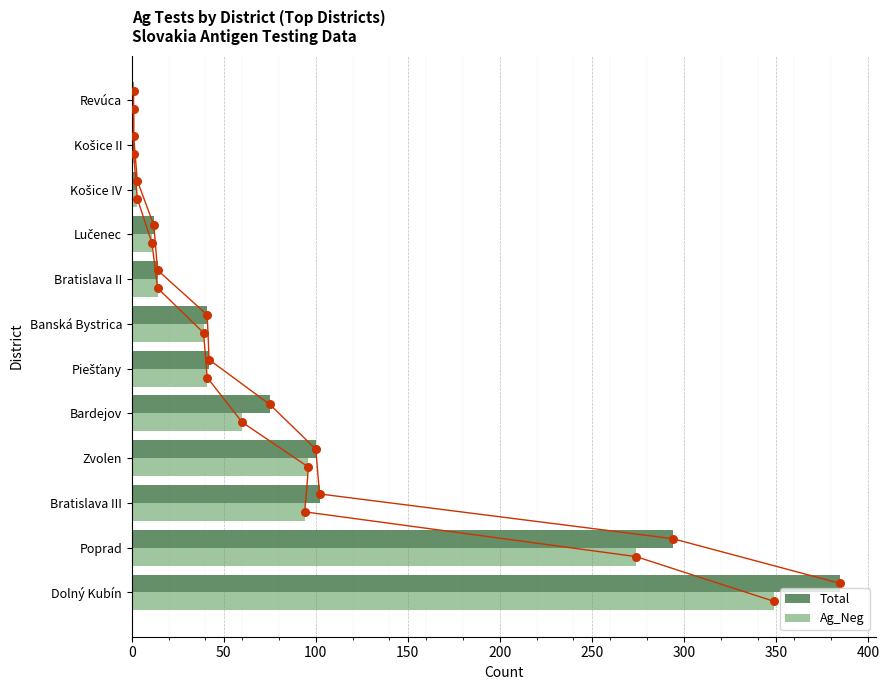

Which series reaches the maximum Y coordinate?

Total